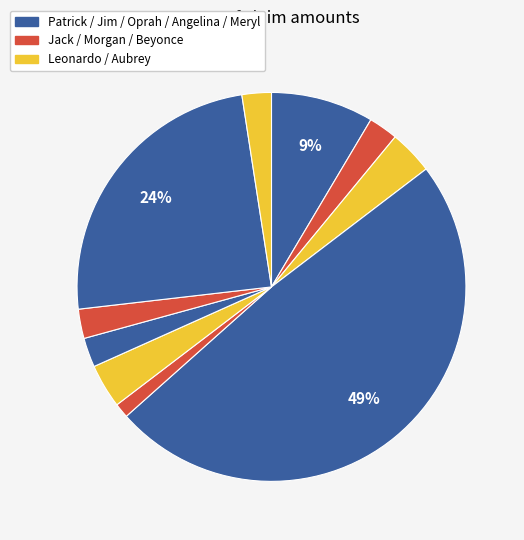

Is there any slice that represents more than half of the pie?

No